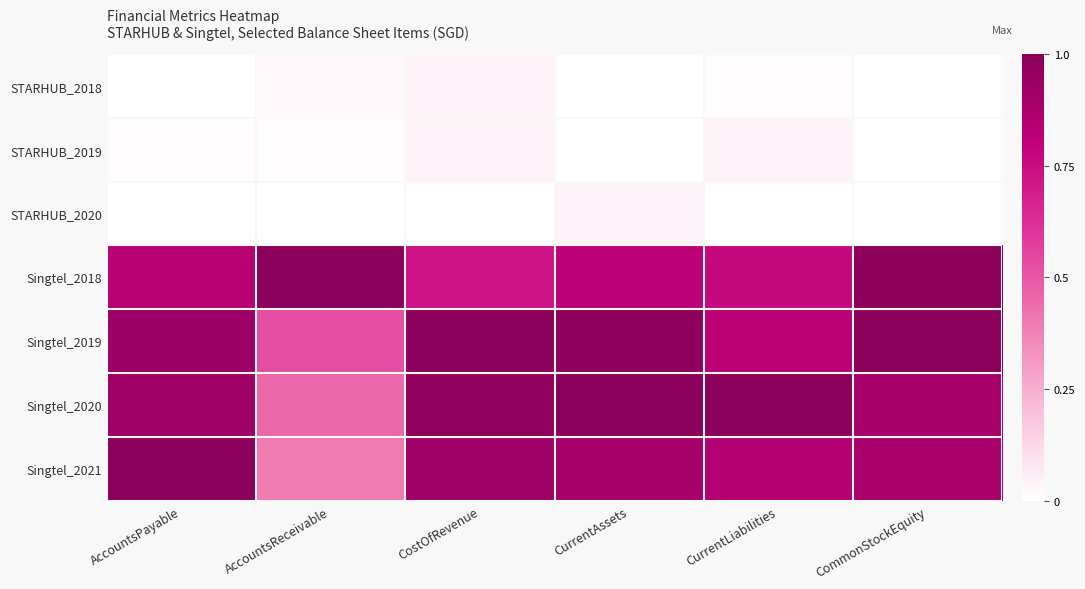

Reading right to left, what are all the values shown in this chart?

STARHUB_2018: CommonStockEquity=0.0	CurrentLiabilities=0.0	CurrentAssets=0.0	CostOfRevenue=0.0	AccountsReceivable=0.0	AccountsPayable=0.0
STARHUB_2019: CommonStockEquity=0.0	CurrentLiabilities=0.0	CurrentAssets=0.0	CostOfRevenue=0.0	AccountsReceivable=0.0	AccountsPayable=0.0
STARHUB_2020: CommonStockEquity=0.0	CurrentLiabilities=0.0	CurrentAssets=0.0	CostOfRevenue=0.0	AccountsReceivable=0.0	AccountsPayable=0.0
Singtel_2018: CommonStockEquity=1.0	CurrentLiabilities=0.8	CurrentAssets=0.8	CostOfRevenue=0.7	AccountsReceivable=1.0	AccountsPayable=0.8
Singtel_2019: CommonStockEquity=1.0	CurrentLiabilities=0.8	CurrentAssets=1.0	CostOfRevenue=1.0	AccountsReceivable=0.5	AccountsPayable=0.9
Singtel_2020: CommonStockEquity=0.9	CurrentLiabilities=1.0	CurrentAssets=1.0	CostOfRevenue=1.0	AccountsReceivable=0.4	AccountsPayable=0.9
Singtel_2021: CommonStockEquity=0.9	CurrentLiabilities=0.9	CurrentAssets=0.9	CostOfRevenue=0.9	AccountsReceivable=0.4	AccountsPayable=1.0